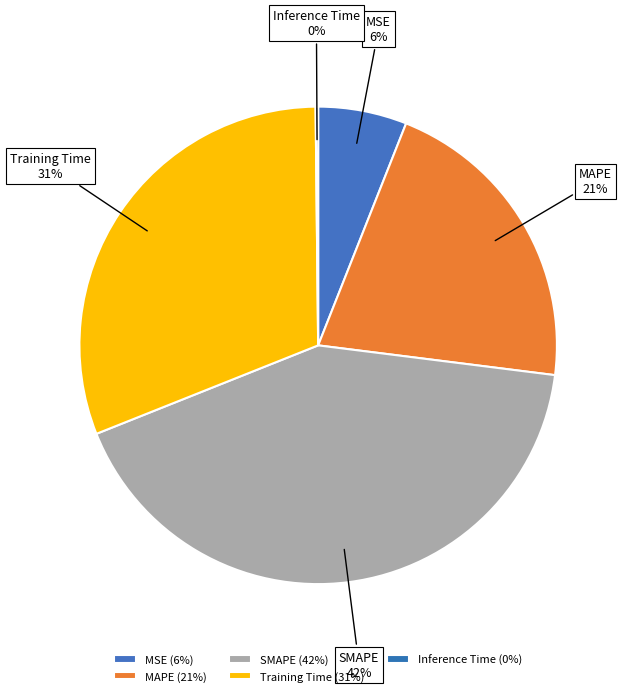

Is the sum of Training Time and SMAPE greater than half?

Yes